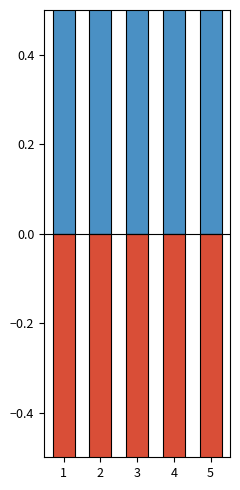

What is the minimum value for col_2_neg?

-1